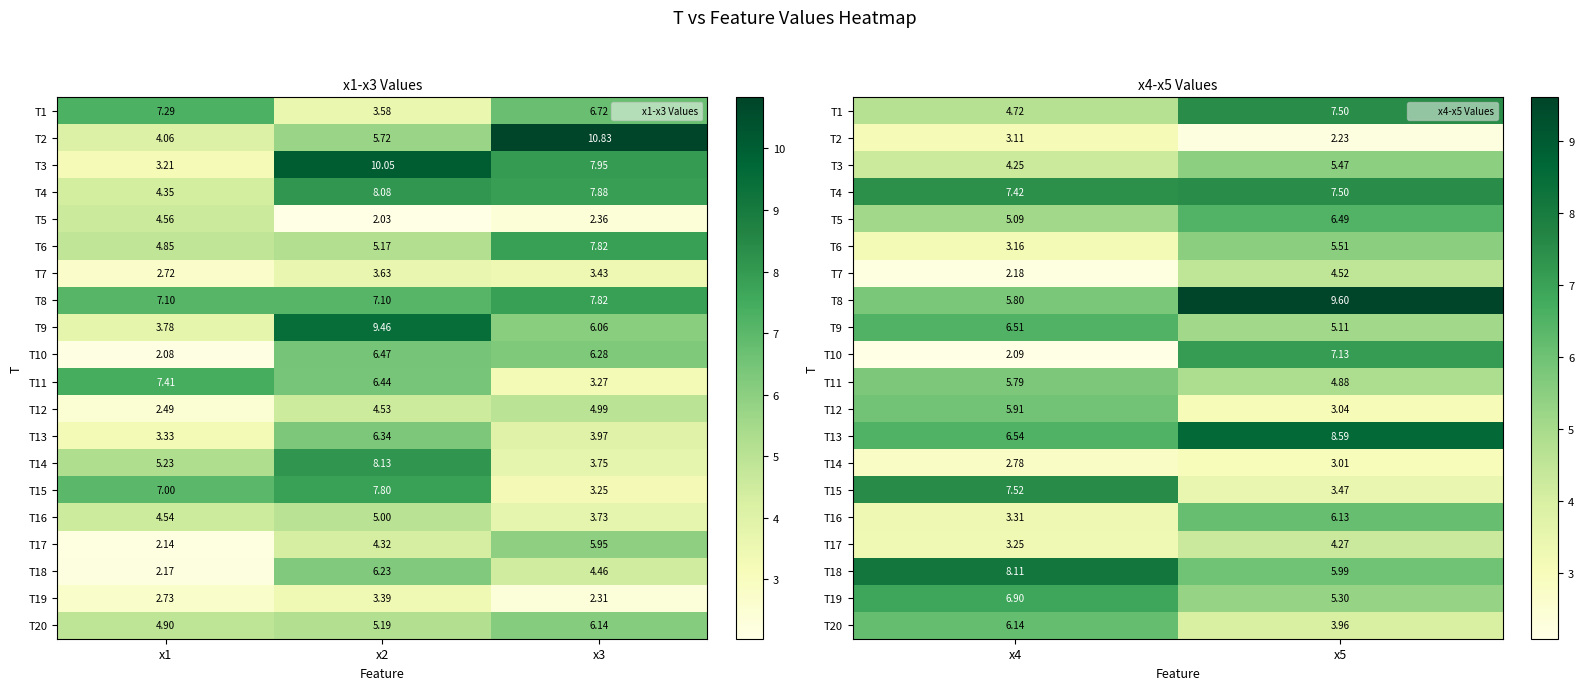

Which category has the lowest value in the T14 series?

x4